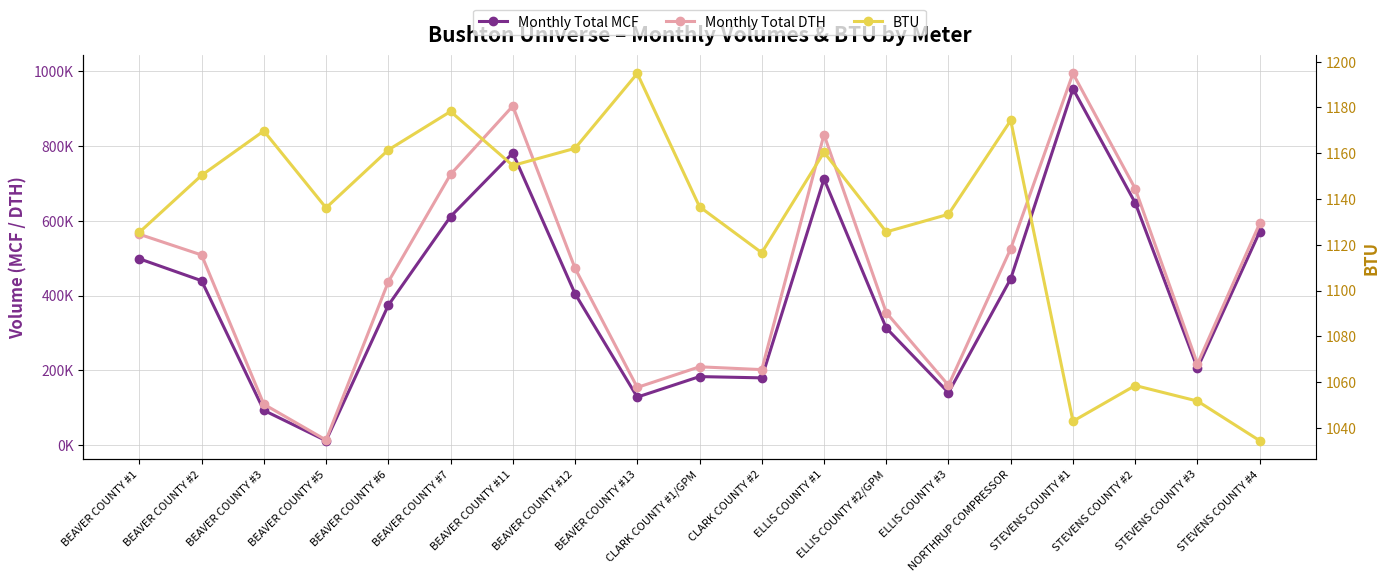

Which series has the largest total across all categories?

Monthly Total DTH